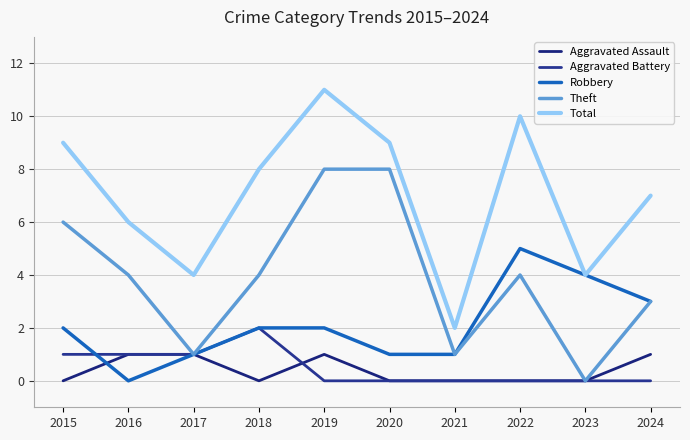

What is the difference between the second highest and minimum values in the Theft series?

8